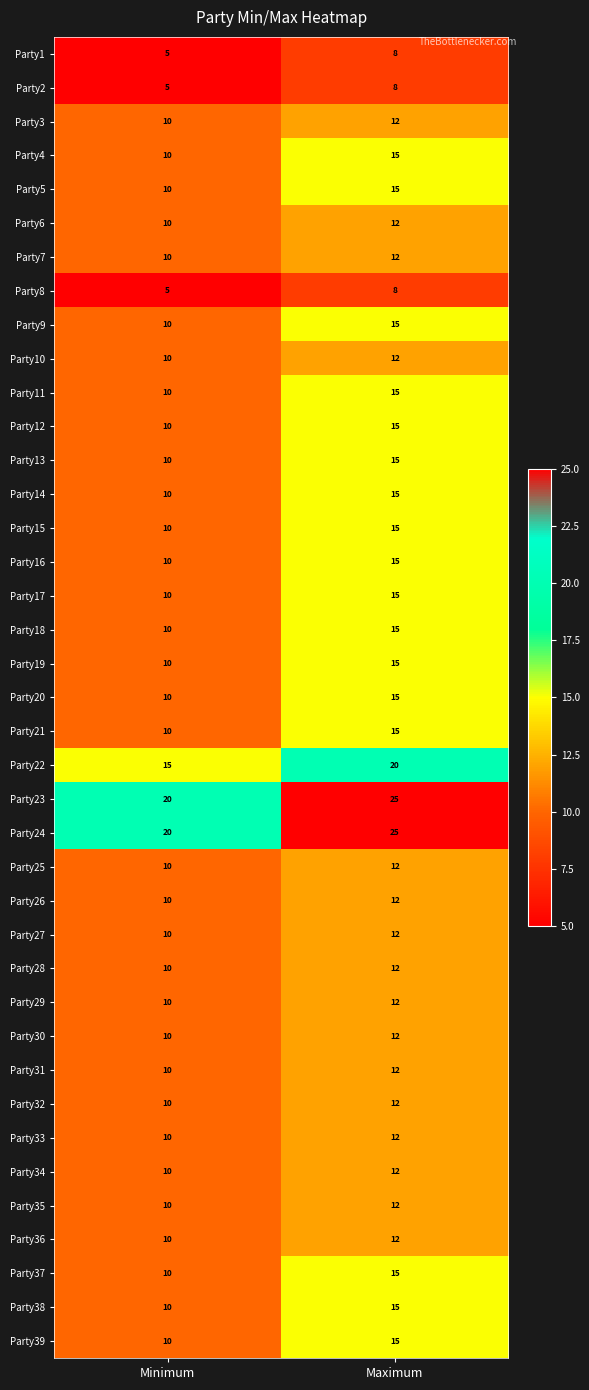

Is it true that Party8 equals 8 at Minimum?

False